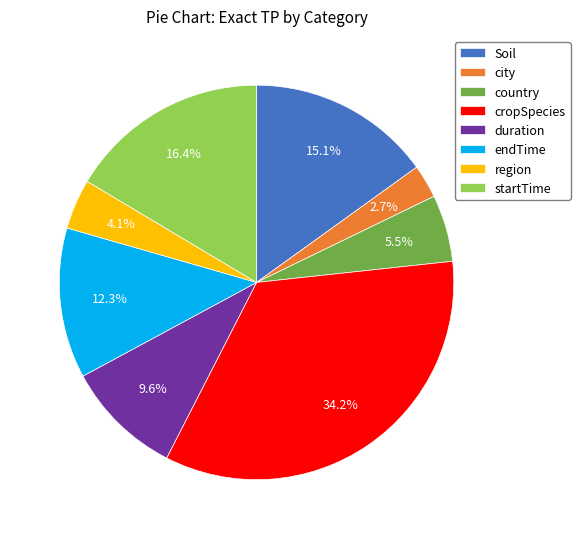

Is there any slice that represents more than half of the pie?

No